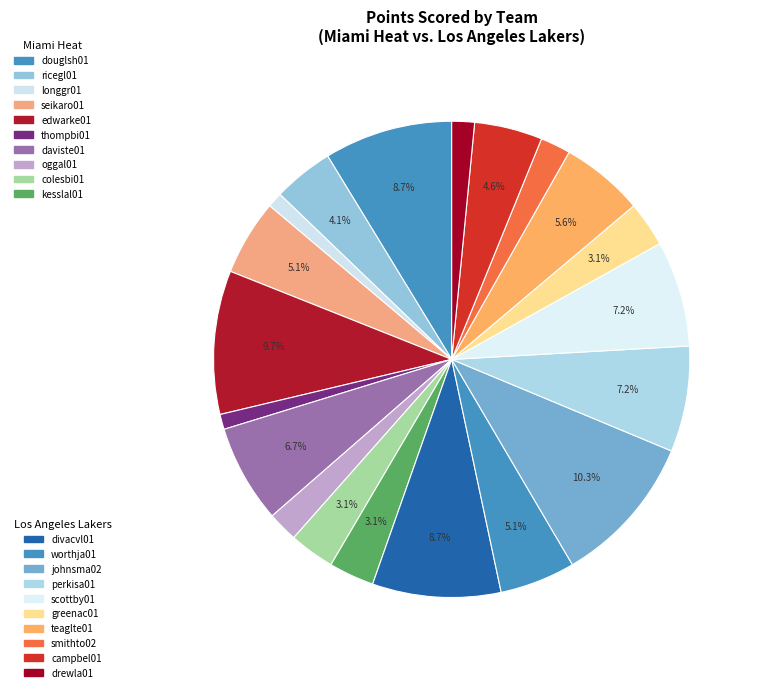

How many segments does this pie chart have?

20